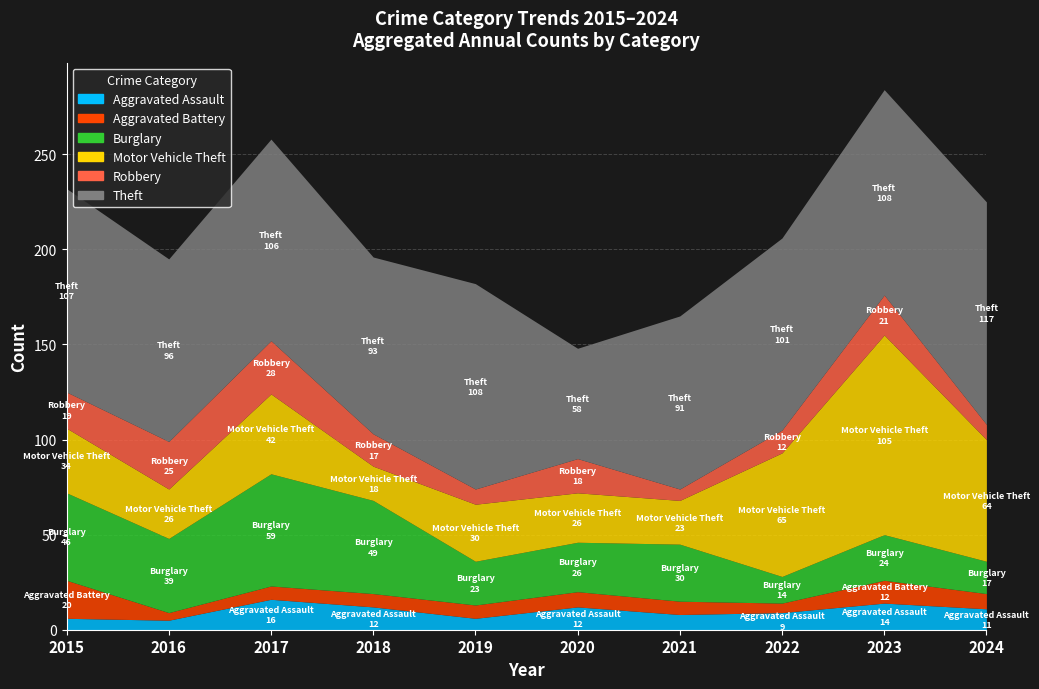

True or false: Aggravated Assault and Burglary cross at least once.

False